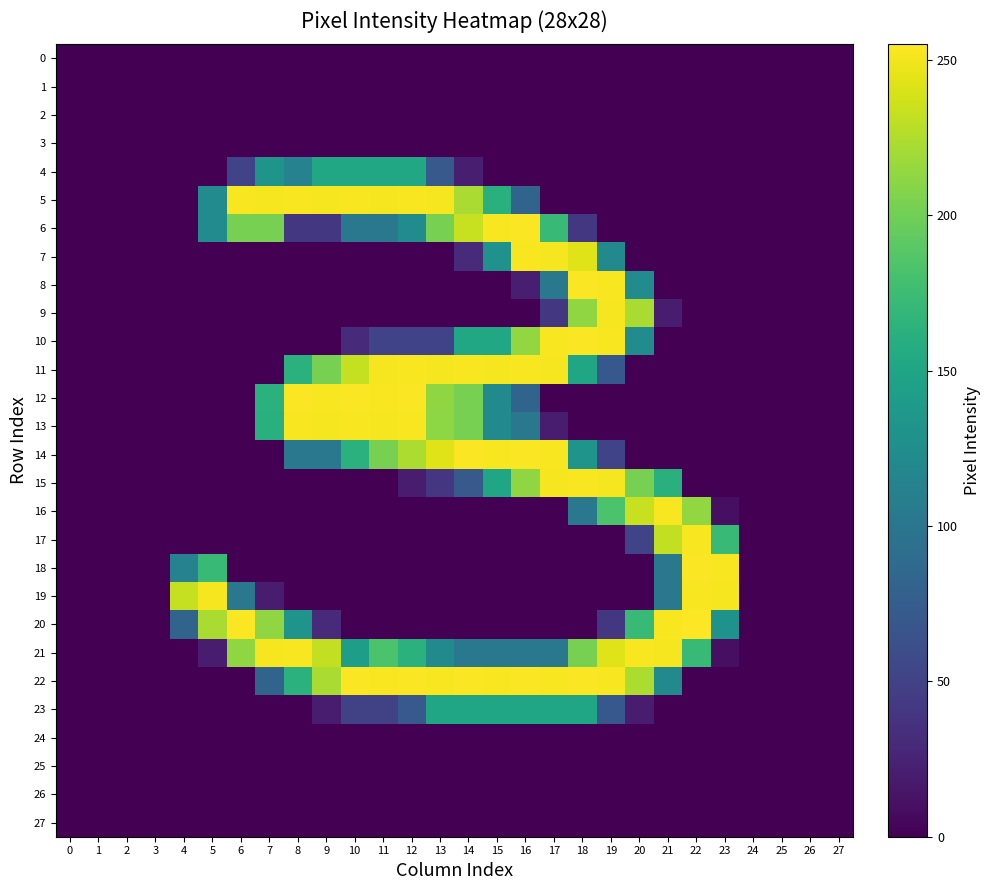

Reading left to right, what are all the values shown in this chart?

0: 0=0	1=0	2=0	3=0	4=0	5=0	6=0	7=0	8=0	9=0	10=0	11=0	12=0	13=0	14=0	15=0	16=0	17=0	18=0	19=0	20=0	21=0	22=0	23=0	24=0	25=0	26=0	27=0
1: 0=0	1=0	2=0	3=0	4=0	5=0	6=0	7=0	8=0	9=0	10=0	11=0	12=0	13=0	14=0	15=0	16=0	17=0	18=0	19=0	20=0	21=0	22=0	23=0	24=0	25=0	26=0	27=0
2: 0=0	1=0	2=0	3=0	4=0	5=0	6=0	7=0	8=0	9=0	10=0	11=0	12=0	13=0	14=0	15=0	16=0	17=0	18=0	19=0	20=0	21=0	22=0	23=0	24=0	25=0	26=0	27=0
3: 0=0	1=0	2=0	3=0	4=0	5=0	6=0	7=0	8=0	9=0	10=0	11=0	12=0	13=0	14=0	15=0	16=0	17=0	18=0	19=0	20=0	21=0	22=0	23=0	24=0	25=0	26=0	27=0
4: 0=0	1=0	2=0	3=0	4=0	5=0	6=51	7=132	8=113	9=152	10=152	11=152	12=152	13=71	14=21	15=0	16=0	17=0	18=0	19=0	20=0	21=0	22=0	23=0	24=0	25=0	26=0	27=0
5: 0=0	1=0	2=0	3=0	4=0	5=123	6=253	7=252	8=253	9=252	10=253	11=252	12=253	13=252	14=223	15=162	16=82	17=0	18=0	19=0	20=0	21=0	22=0	23=0	24=0	25=0	26=0	27=0
6: 0=0	1=0	2=0	3=0	4=0	5=123	6=203	7=203	8=41	9=41	10=102	11=102	12=123	13=203	14=234	15=253	16=254	17=172	18=41	19=0	20=0	21=0	22=0	23=0	24=0	25=0	26=0	27=0
7: 0=0	1=0	2=0	3=0	4=0	5=0	6=0	7=0	8=0	9=0	10=0	11=0	12=0	13=0	14=30	15=131	16=253	17=252	18=243	19=122	20=0	21=0	22=0	23=0	24=0	25=0	26=0	27=0
8: 0=0	1=0	2=0	3=0	4=0	5=0	6=0	7=0	8=0	9=0	10=0	11=0	12=0	13=0	14=0	15=0	16=21	17=102	18=254	19=253	20=123	21=0	22=0	23=0	24=0	25=0	26=0	27=0
9: 0=0	1=0	2=0	3=0	4=0	5=0	6=0	7=0	8=0	9=0	10=0	11=0	12=0	13=0	14=0	15=0	16=0	17=41	18=213	19=252	20=223	21=20	22=0	23=0	24=0	25=0	26=0	27=0
10: 0=0	1=0	2=0	3=0	4=0	5=0	6=0	7=0	8=0	9=0	10=31	11=51	12=51	13=51	14=152	15=152	16=214	17=253	18=254	19=253	20=123	21=0	22=0	23=0	24=0	25=0	26=0	27=0
11: 0=0	1=0	2=0	3=0	4=0	5=0	6=0	7=0	8=163	9=203	10=233	11=252	12=253	13=252	14=253	15=252	16=253	17=252	18=151	19=70	20=0	21=0	22=0	23=0	24=0	25=0	26=0	27=0
12: 0=0	1=0	2=0	3=0	4=0	5=0	6=0	7=163	8=254	9=253	10=254	11=253	12=254	13=213	14=203	15=122	16=82	17=0	18=0	19=0	20=0	21=0	22=0	23=0	24=0	25=0	26=0	27=0
13: 0=0	1=0	2=0	3=0	4=0	5=0	6=0	7=162	8=253	9=252	10=253	11=252	12=253	13=212	14=203	15=122	16=102	17=20	18=0	19=0	20=0	21=0	22=0	23=0	24=0	25=0	26=0	27=0
14: 0=0	1=0	2=0	3=0	4=0	5=0	6=0	7=0	8=102	9=102	10=163	11=203	12=224	13=243	14=254	15=253	16=254	17=253	18=132	19=51	20=0	21=0	22=0	23=0	24=0	25=0	26=0	27=0
15: 0=0	1=0	2=0	3=0	4=0	5=0	6=0	7=0	8=0	9=0	10=0	11=0	12=20	13=40	14=71	15=151	16=213	17=252	18=253	19=252	20=203	21=162	22=0	23=0	24=0	25=0	26=0	27=0
16: 0=0	1=0	2=0	3=0	4=0	5=0	6=0	7=0	8=0	9=0	10=0	11=0	12=0	13=0	14=0	15=0	16=0	17=0	18=102	19=183	20=234	21=253	22=214	23=10	24=0	25=0	26=0	27=0
17: 0=0	1=0	2=0	3=0	4=0	5=0	6=0	7=0	8=0	9=0	10=0	11=0	12=0	13=0	14=0	15=0	16=0	17=0	18=0	19=0	20=51	21=232	22=253	23=172	24=0	25=0	26=0	27=0
18: 0=0	1=0	2=0	3=0	4=113	5=172	6=0	7=0	8=0	9=0	10=0	11=0	12=0	13=0	14=0	15=0	16=0	17=0	18=0	19=0	20=0	21=102	22=254	23=253	24=0	25=0	26=0	27=0
19: 0=0	1=0	2=0	3=0	4=233	5=252	6=102	7=20	8=0	9=0	10=0	11=0	12=0	13=0	14=0	15=0	16=0	17=0	18=0	19=0	20=0	21=102	22=253	23=252	24=0	25=0	26=0	27=0
20: 0=0	1=0	2=0	3=0	4=82	5=223	6=254	7=213	8=132	9=31	10=0	11=0	12=0	13=0	14=0	15=0	16=0	17=0	18=0	19=41	20=173	21=253	22=255	23=131	24=0	25=0	26=0	27=0
21: 0=0	1=0	2=0	3=0	4=0	5=20	6=213	7=252	8=253	9=232	10=142	11=183	12=163	13=122	14=102	15=102	16=102	17=102	18=203	19=243	20=253	21=252	22=172	23=10	24=0	25=0	26=0	27=0
22: 0=0	1=0	2=0	3=0	4=0	5=0	6=0	7=82	8=163	9=223	10=254	11=253	12=254	13=253	14=254	15=253	16=254	17=253	18=254	19=253	20=224	21=122	22=0	23=0	24=0	25=0	26=0	27=0
23: 0=0	1=0	2=0	3=0	4=0	5=0	6=0	7=0	8=0	9=20	10=50	11=50	12=71	13=151	14=151	15=151	16=151	17=151	18=151	19=70	20=20	21=0	22=0	23=0	24=0	25=0	26=0	27=0
24: 0=0	1=0	2=0	3=0	4=0	5=0	6=0	7=0	8=0	9=0	10=0	11=0	12=0	13=0	14=0	15=0	16=0	17=0	18=0	19=0	20=0	21=0	22=0	23=0	24=0	25=0	26=0	27=0
25: 0=0	1=0	2=0	3=0	4=0	5=0	6=0	7=0	8=0	9=0	10=0	11=0	12=0	13=0	14=0	15=0	16=0	17=0	18=0	19=0	20=0	21=0	22=0	23=0	24=0	25=0	26=0	27=0
26: 0=0	1=0	2=0	3=0	4=0	5=0	6=0	7=0	8=0	9=0	10=0	11=0	12=0	13=0	14=0	15=0	16=0	17=0	18=0	19=0	20=0	21=0	22=0	23=0	24=0	25=0	26=0	27=0
27: 0=0	1=0	2=0	3=0	4=0	5=0	6=0	7=0	8=0	9=0	10=0	11=0	12=0	13=0	14=0	15=0	16=0	17=0	18=0	19=0	20=0	21=0	22=0	23=0	24=0	25=0	26=0	27=0